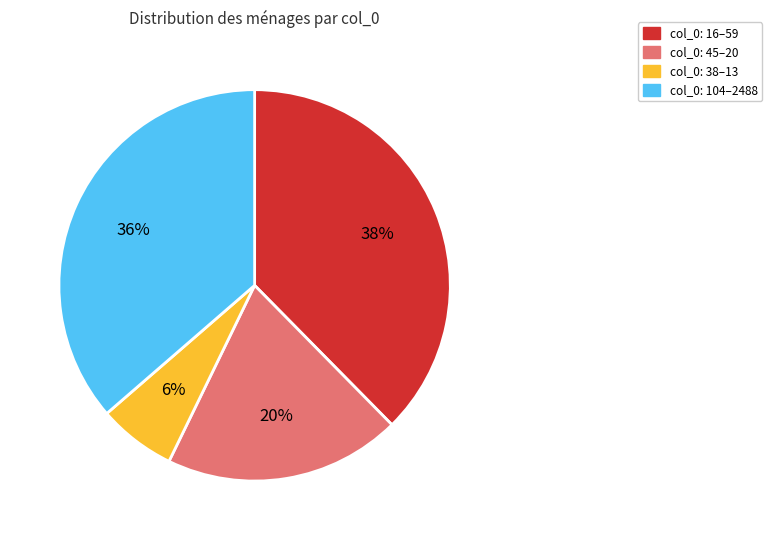

What is the largest slice in the pie chart?

col_0: 16–59